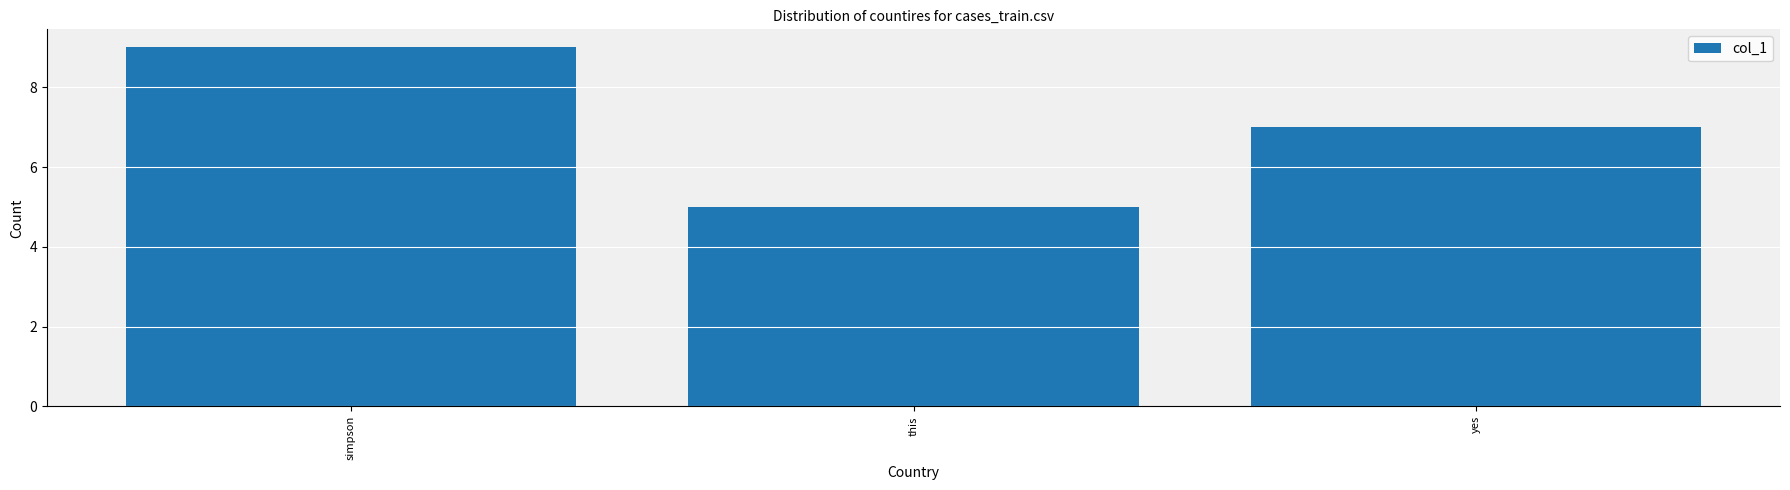

Is it true that the value at simpson is 9?

True